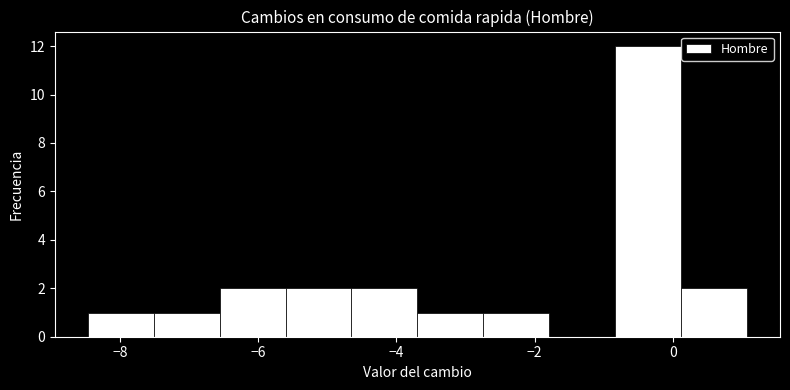

What is the height of the bar covering 0.2 to 1.0 on the x-axis? Neither the bar edges nor the heights are printed on the chart, so give them approximately, as read against the axes.

2